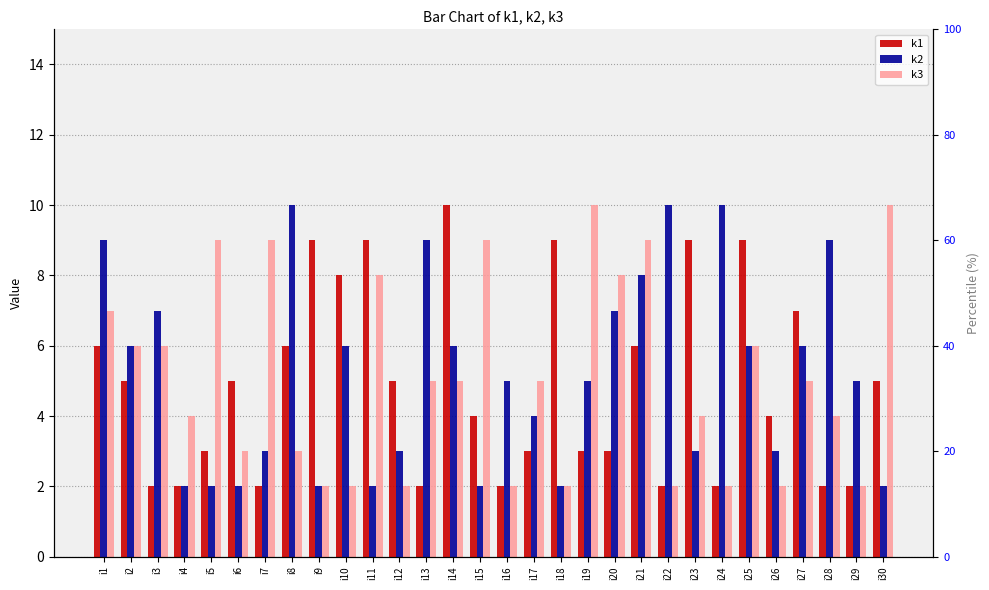

What is the difference between the maximum and minimum values in the k2 series?

8